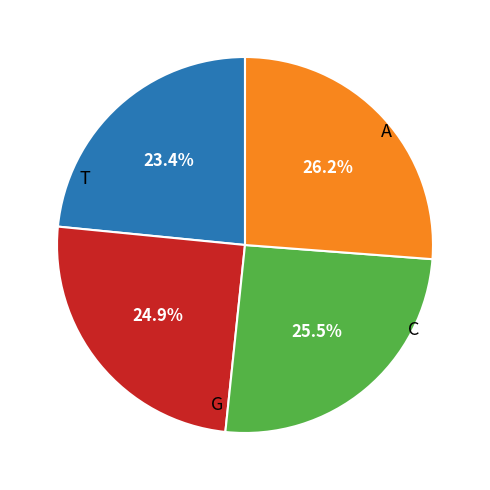

How many segments does this pie chart have?

4